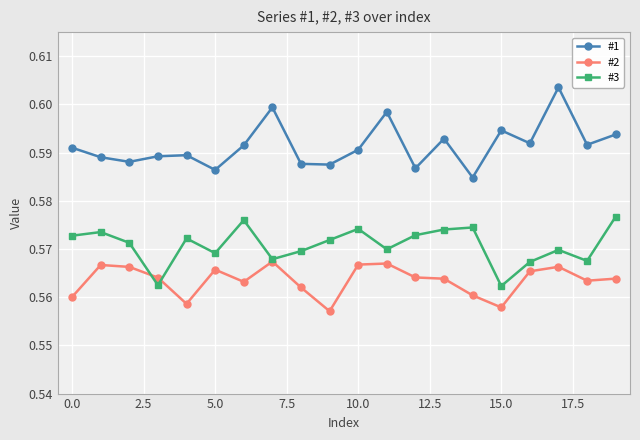

How many interior local peaks does the #3 series have?

6